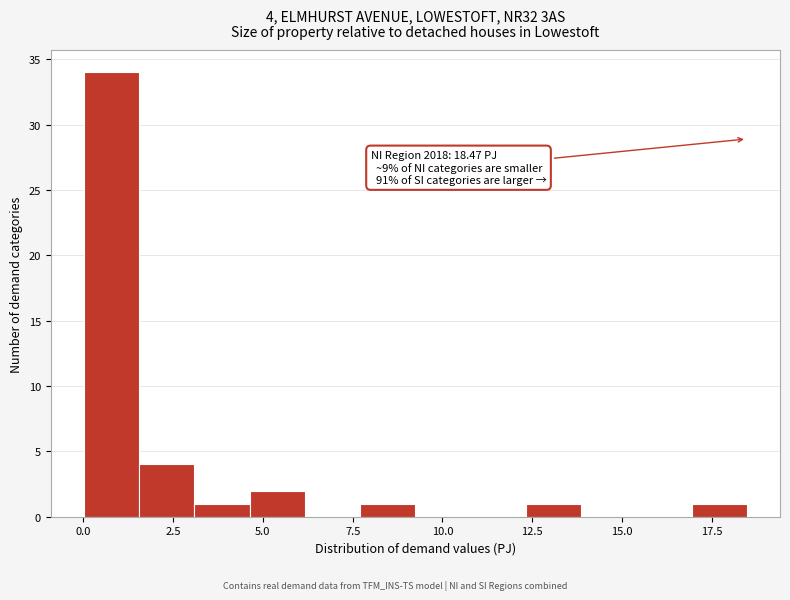

Read against the x-axis, roughly where is the centre of the tallest bar?

1.0